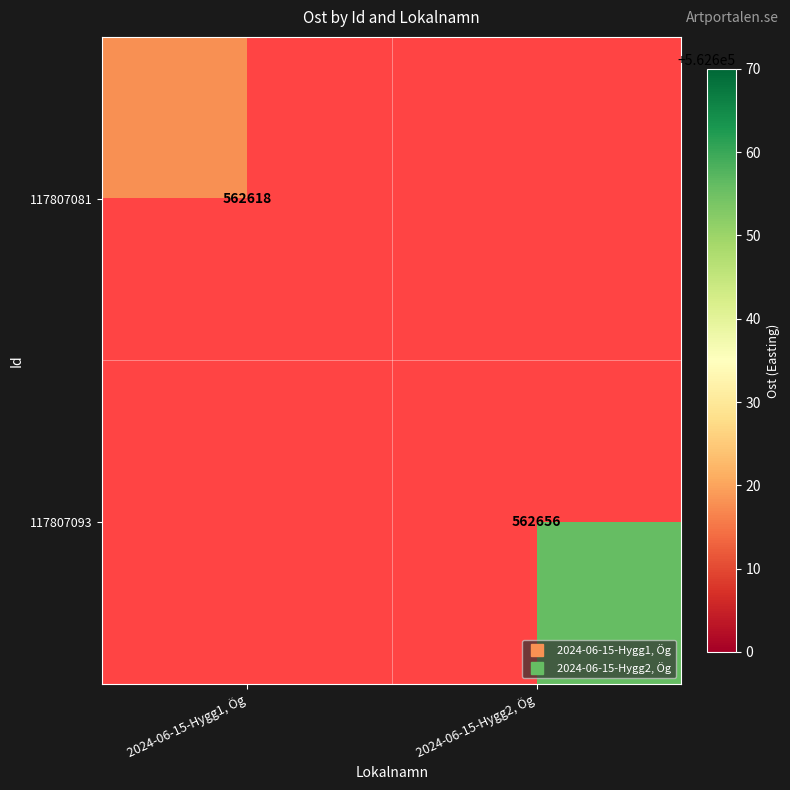

What is the maximum value shown in the chart?

562656.0